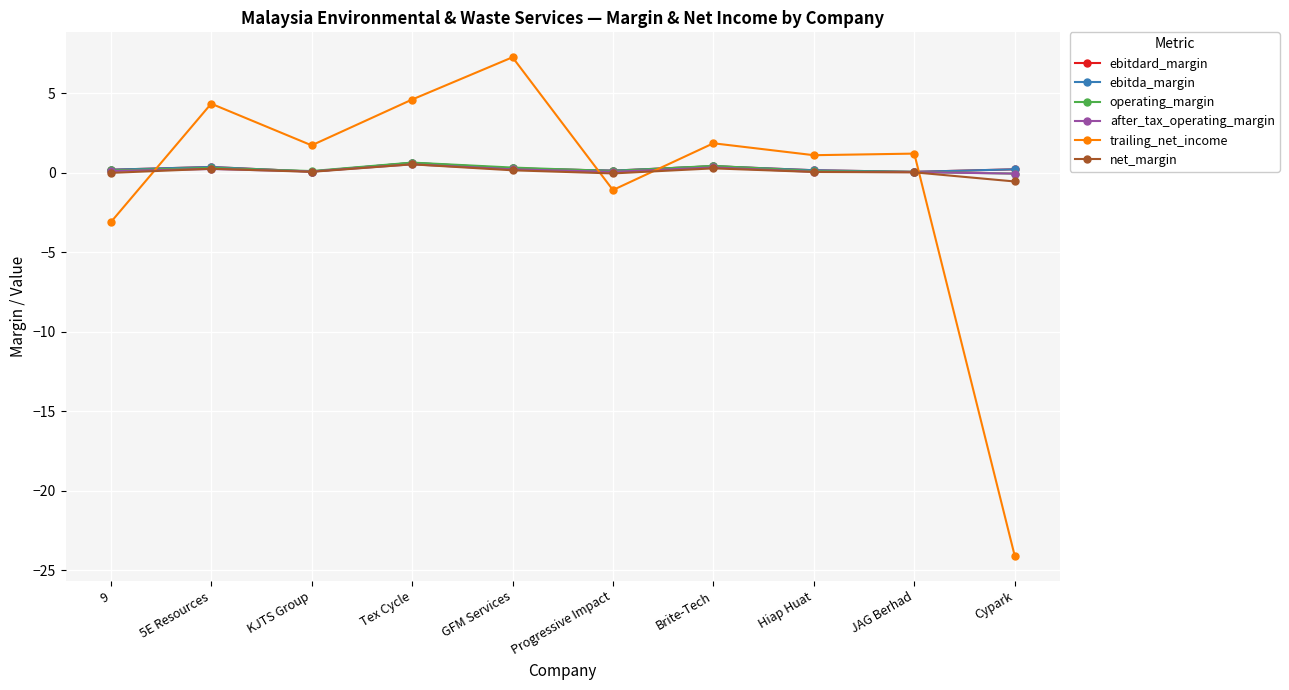

What is the sum of all ebitda_margin values?

2.5